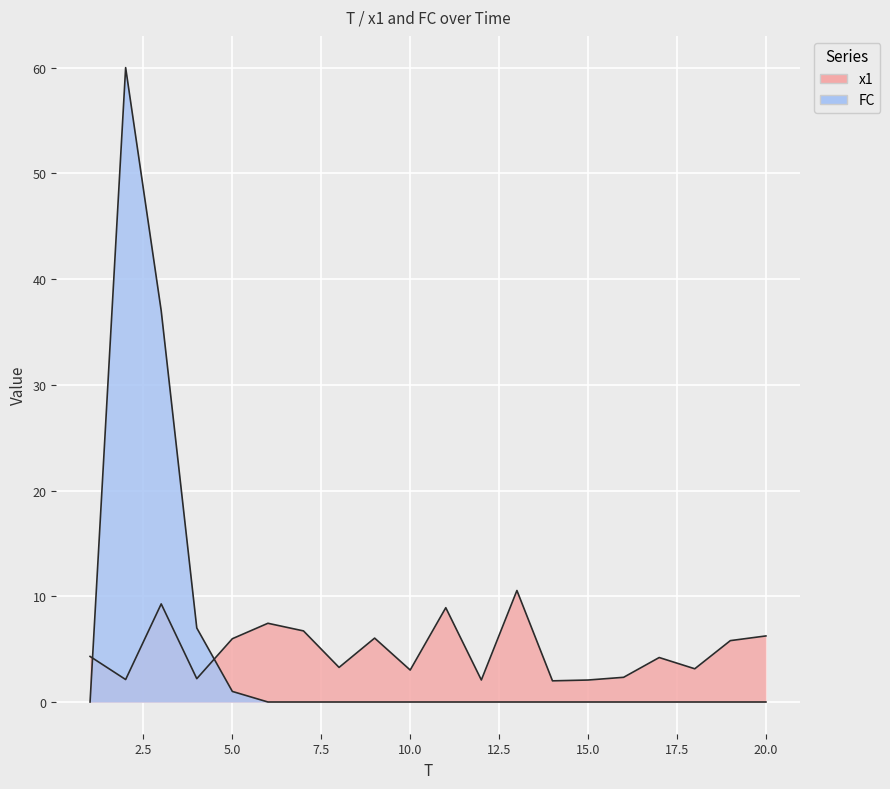

What is the spread (max minus min) of values at 17?

4.2